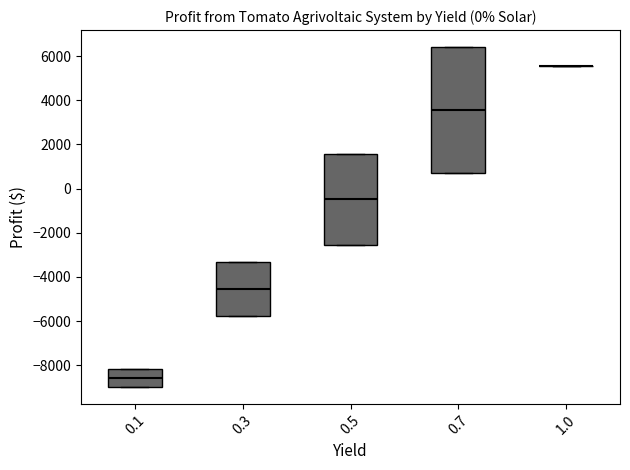

Which box is the tallest, from its lower edge to its upper edge?

0.7